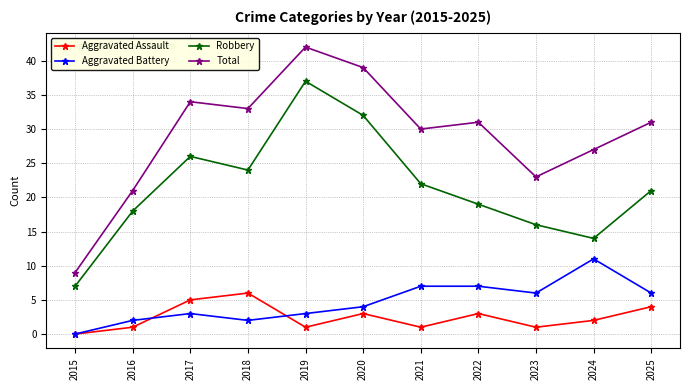

What is the sum of all Robbery values?

236